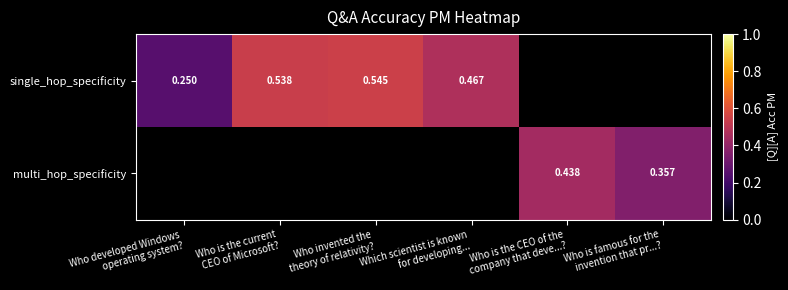

The value of single_hop_specificity at Who invented the theory of relativity? is 0.4. True or false?

False